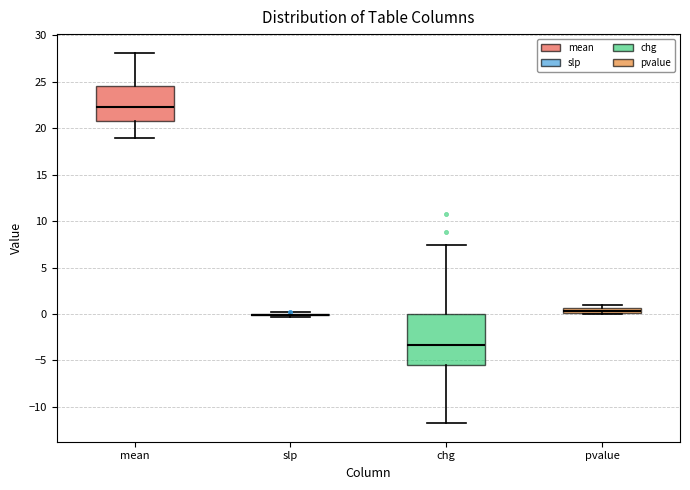

Where is the upper edge of the box for mean on the y-axis? The values are not printed on the chart, so give them approximately, as read against the axis.

24.5